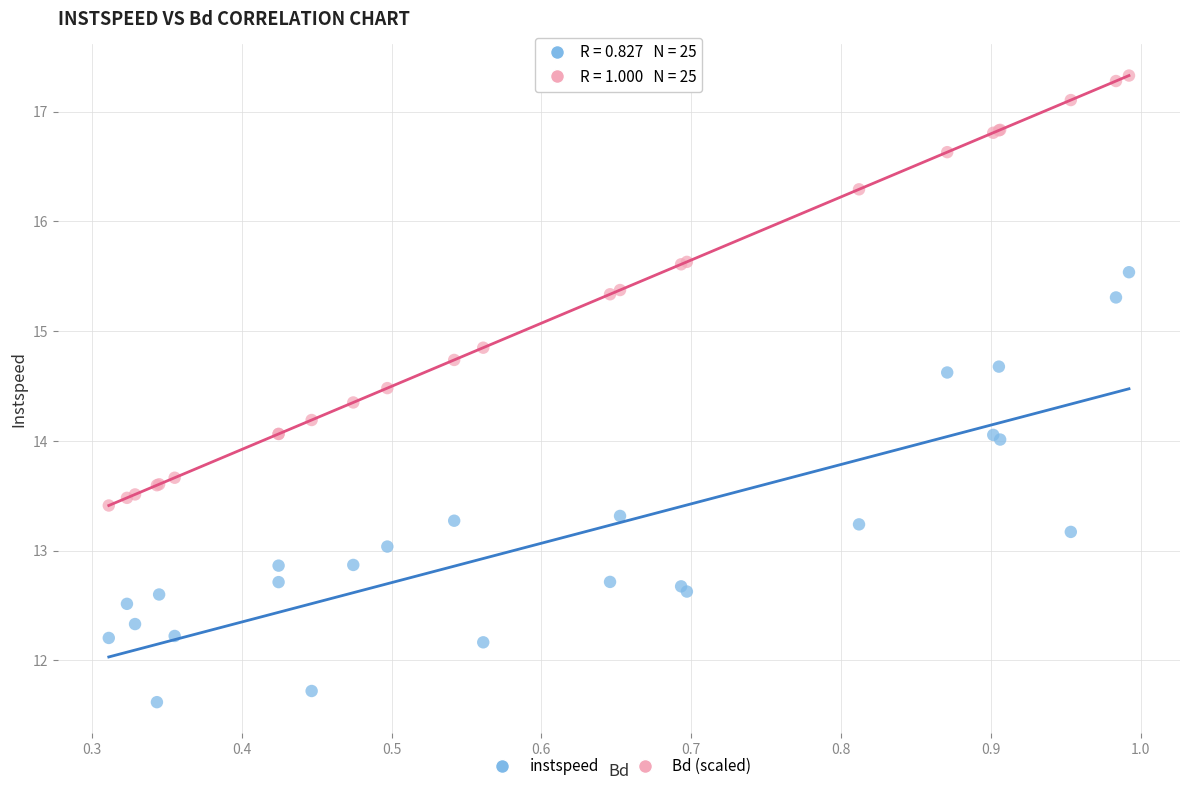

Which series contains the highest Y value?

Bd (scaled)